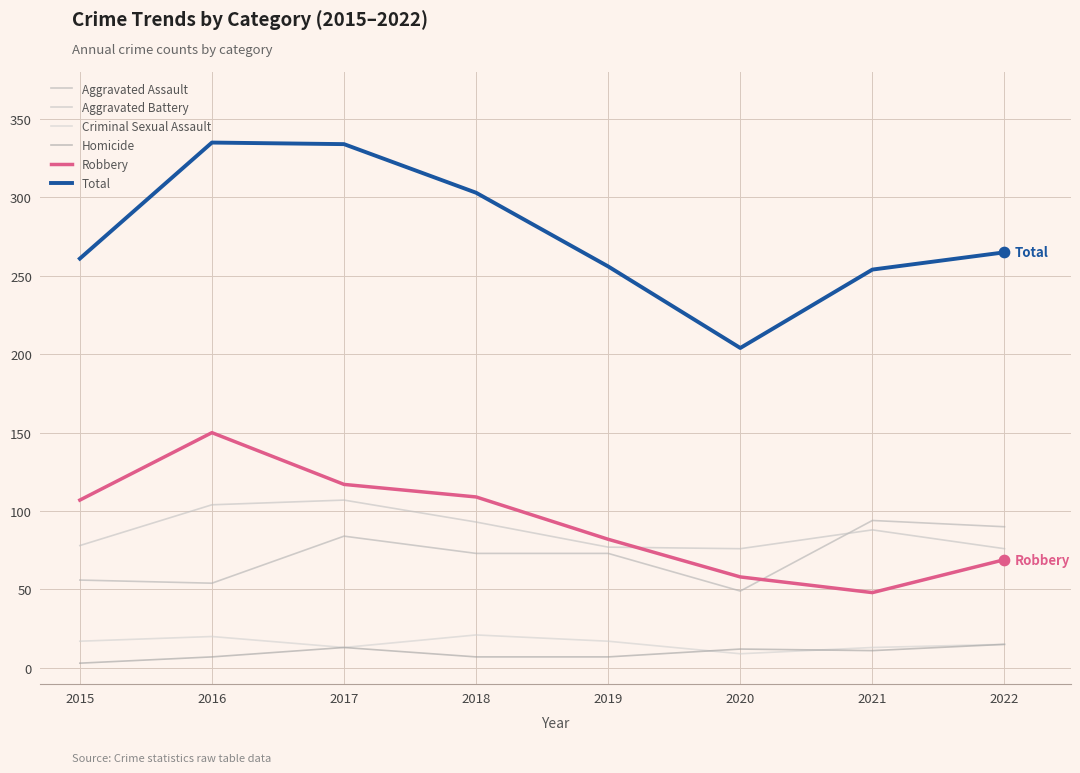

At how many categories does at least one series exceed 118?

8